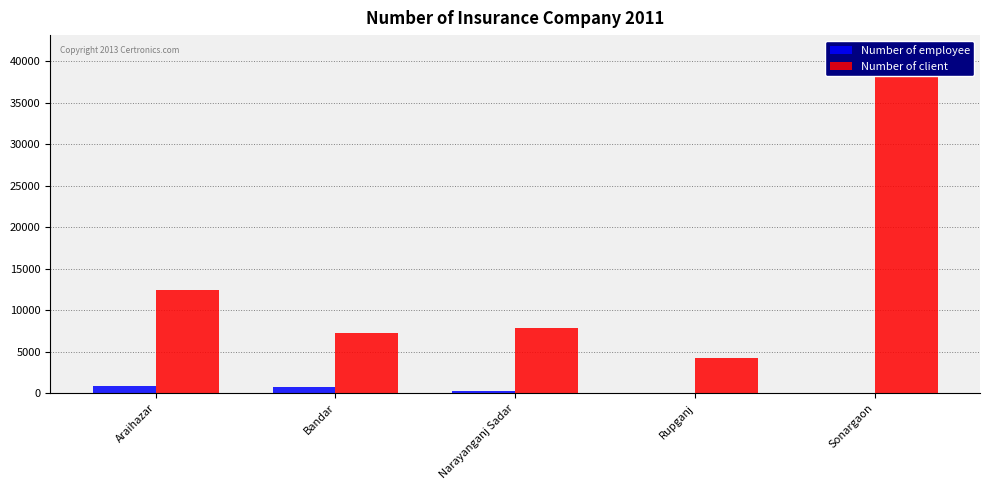

At which label does Number of employee first exceed 290?

Araihazar